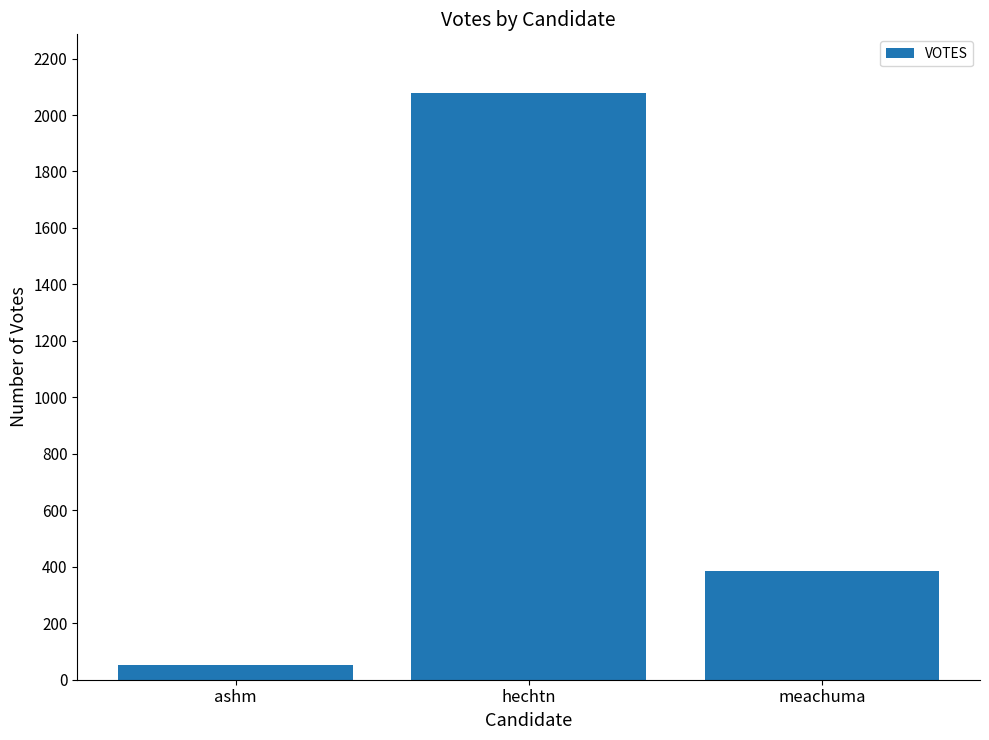

How many bars are there in total?

3